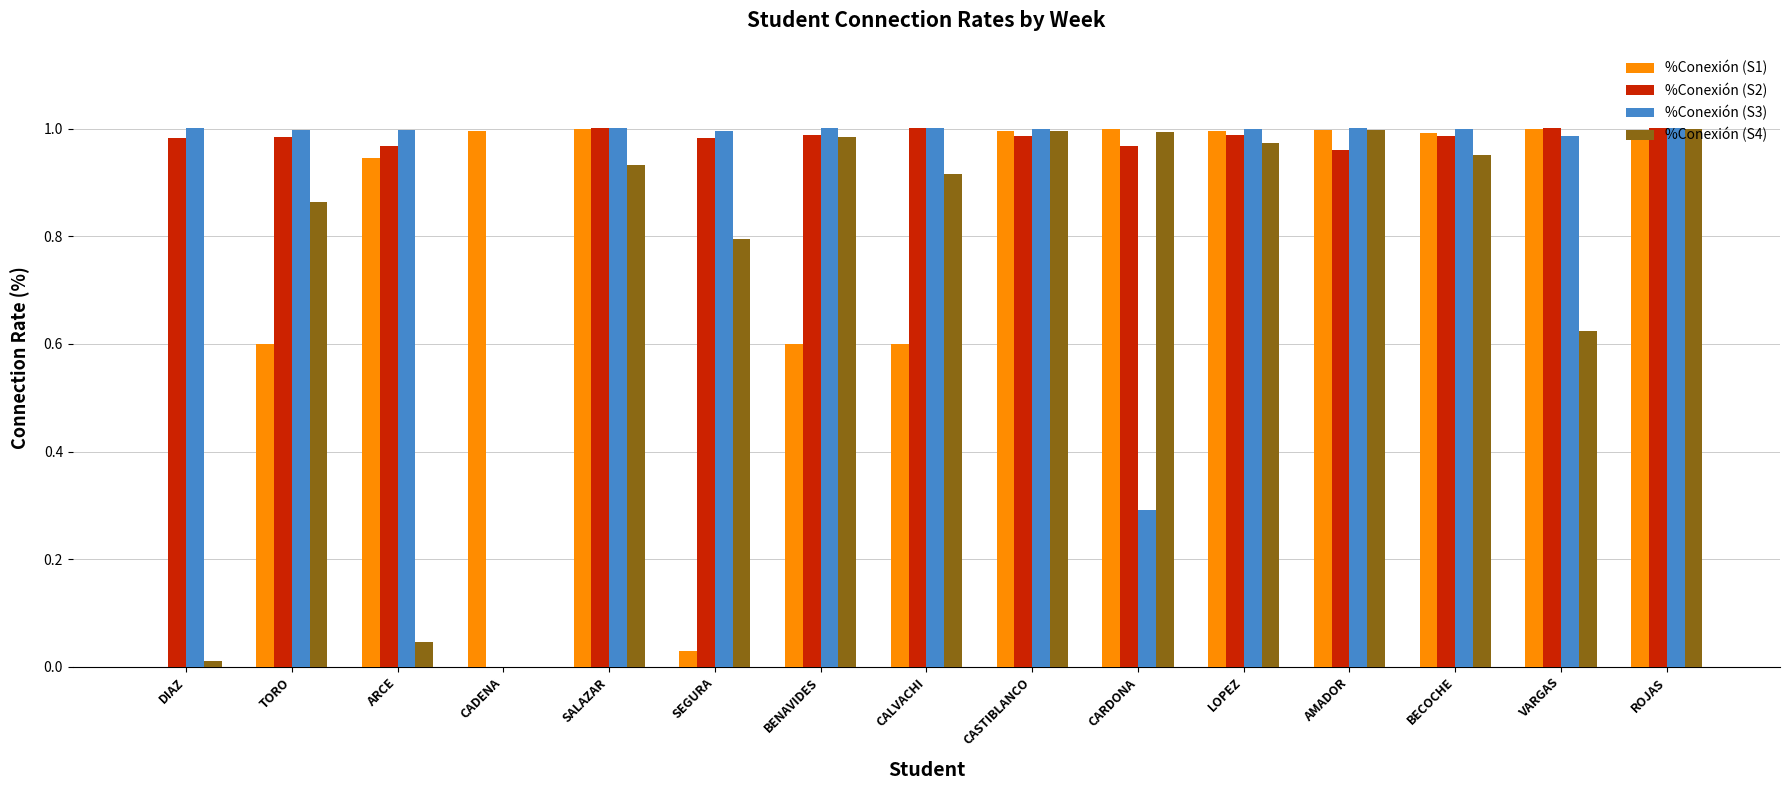

What is the sum of all %Conexión (S4) values?

11.1